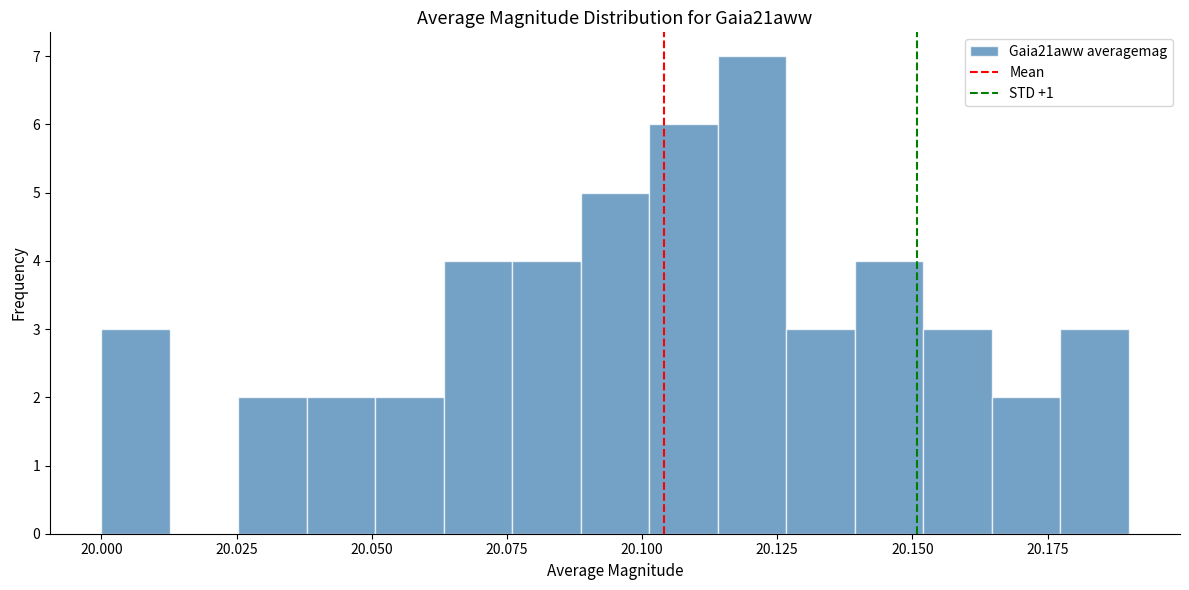

Read against the x-axis, roughly where is the centre of the tallest bar?

20.120